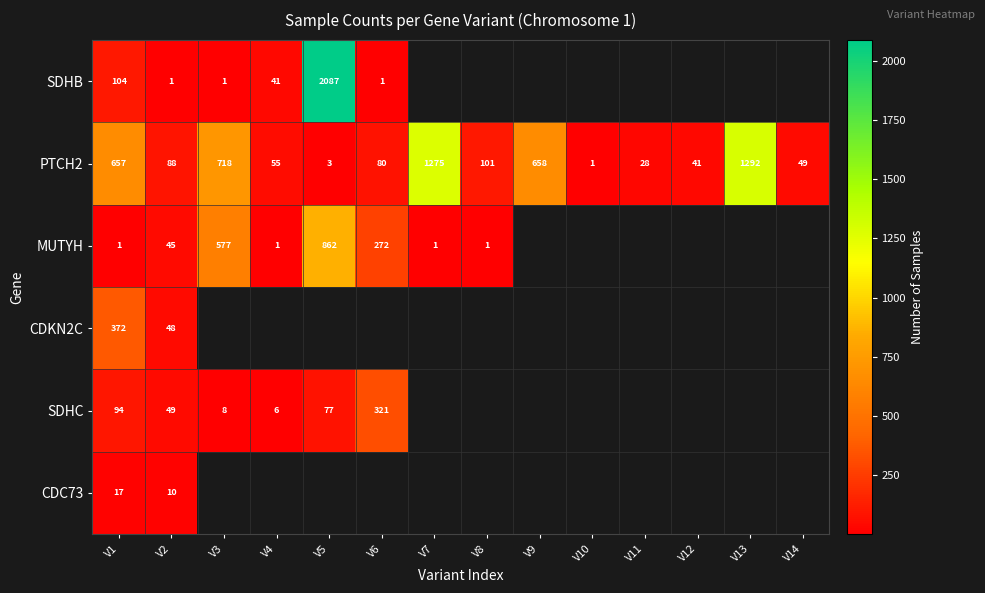

List the labels in order of PTCH2 value, largest first.

V13, V7, V3, V9, V1, V8, V2, V6, V4, V14, V12, V11, V5, V10